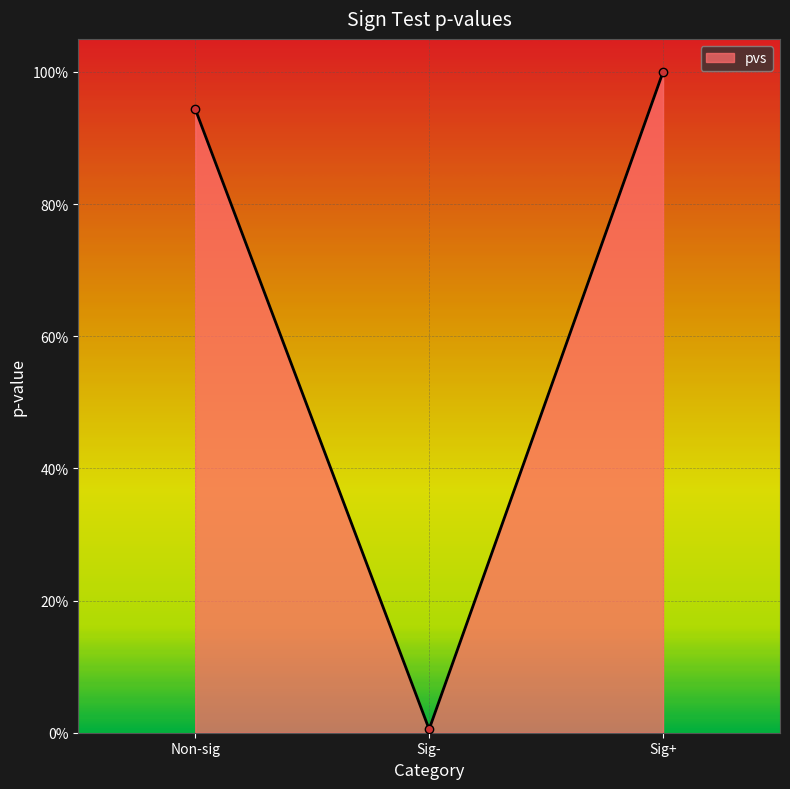

What is the maximum value shown in the chart?

1.0